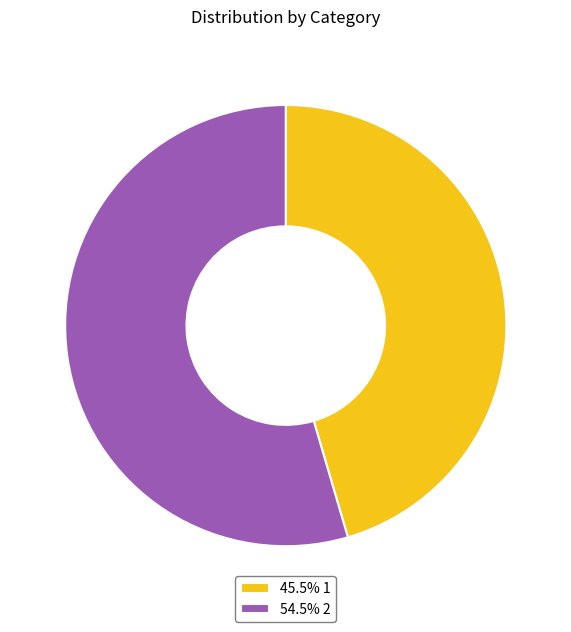

What is the ratio of the value at 54.5% 2 to the value at 45.5% 1?

1.2